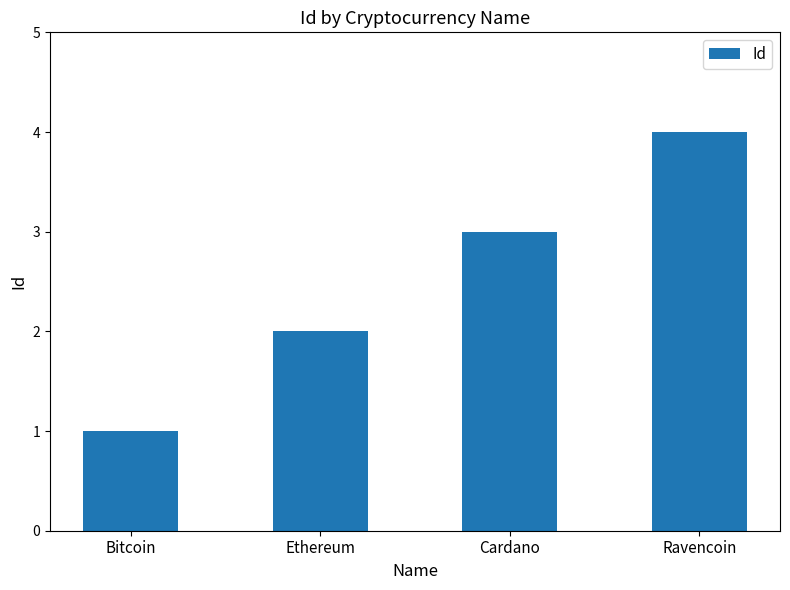

Reading right to left, extract all data points from this chart.

Ravencoin=4	Cardano=3	Ethereum=2	Bitcoin=1